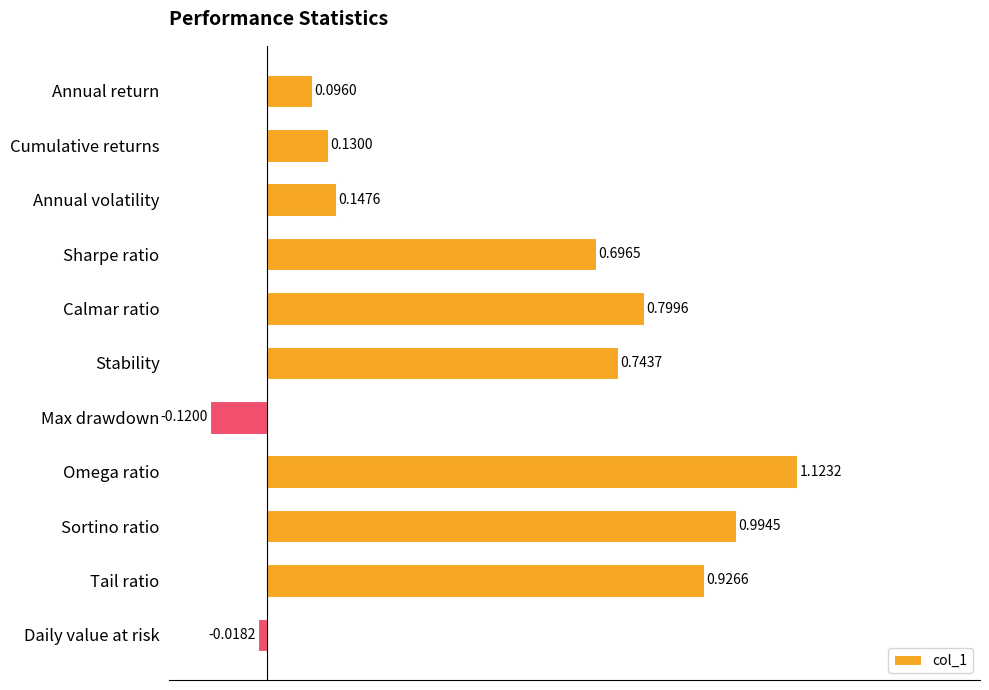

How many categories are shown in the chart?

11